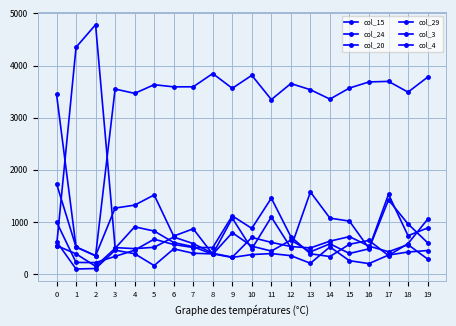

What is the value of the col_29 point at the 7th from the left?

486